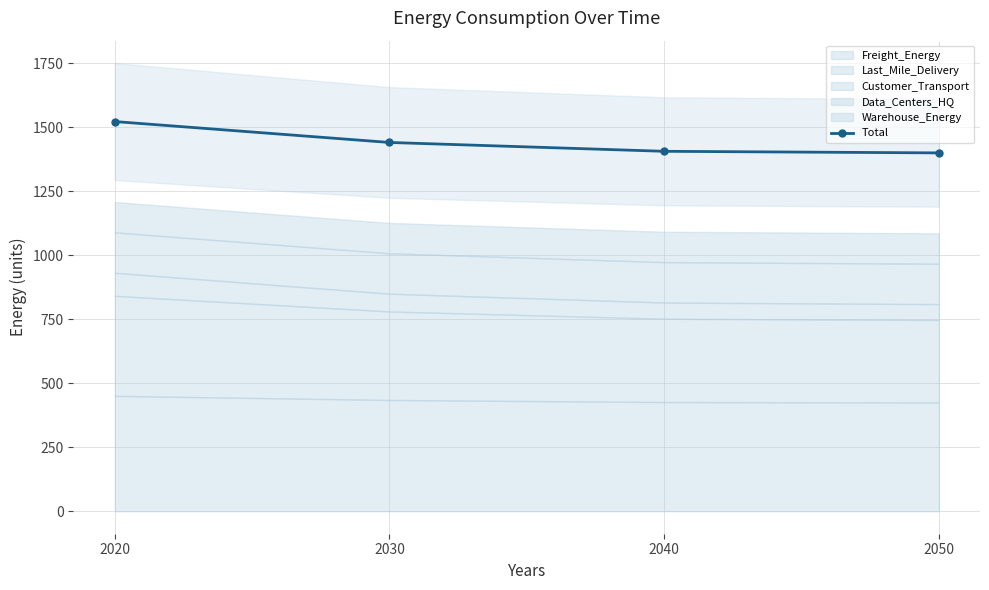

What is the sum of all values?

5767.3